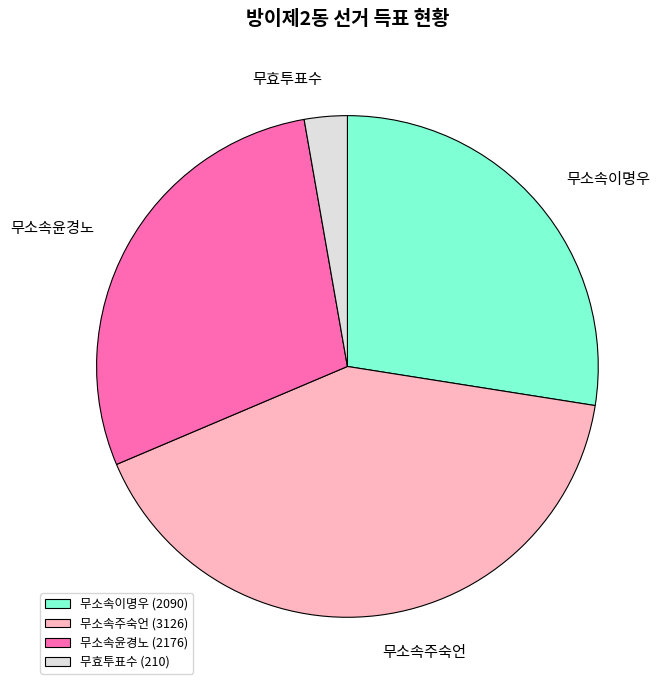

Combined, do 무소속주숙언 and 무소속이명우 account for over 50%?

Yes